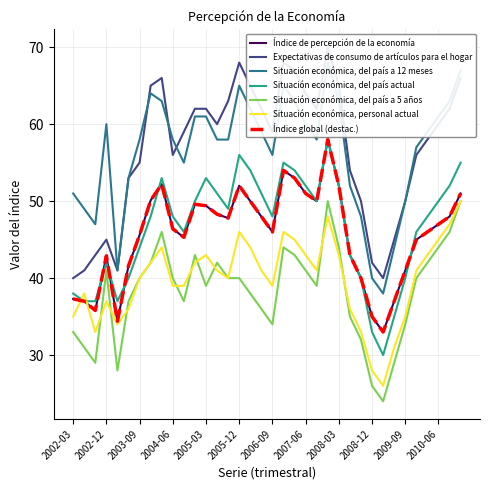

Is it true that Situación económica, personal actual equals 45.0 at 2010-06?

True